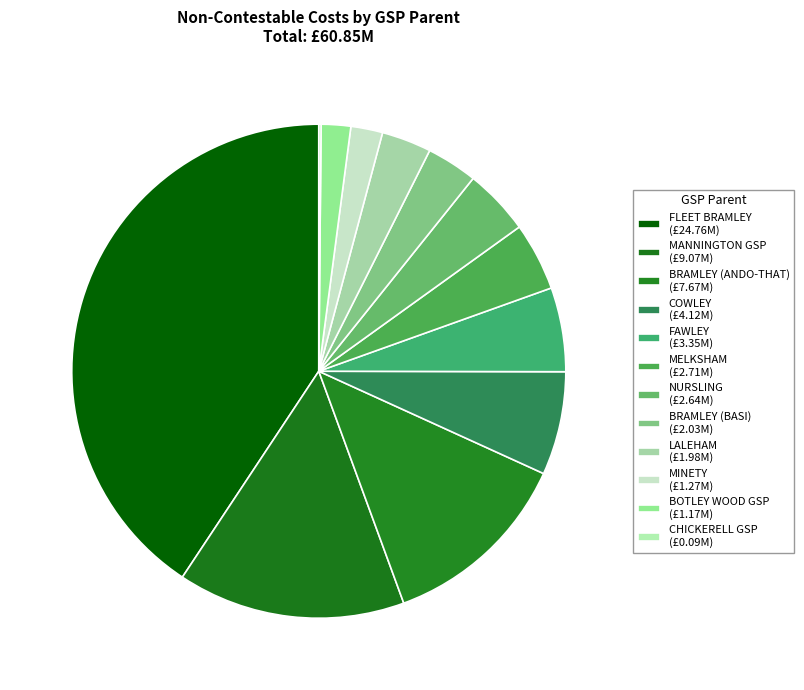

Which slice is the largest?

FLEET BRAMLEY